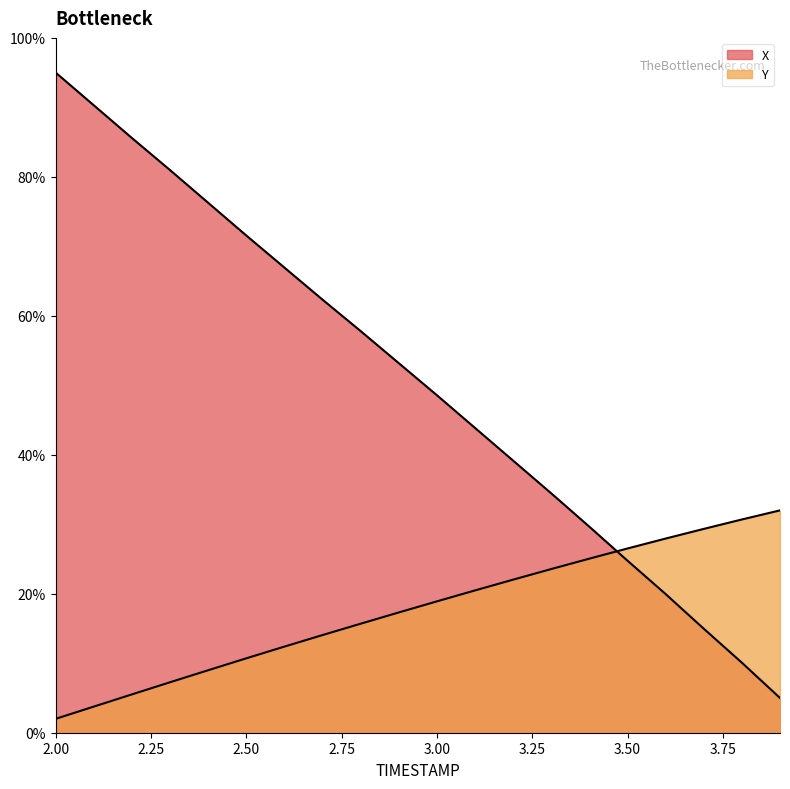

Which series has the widest spread of values?

X